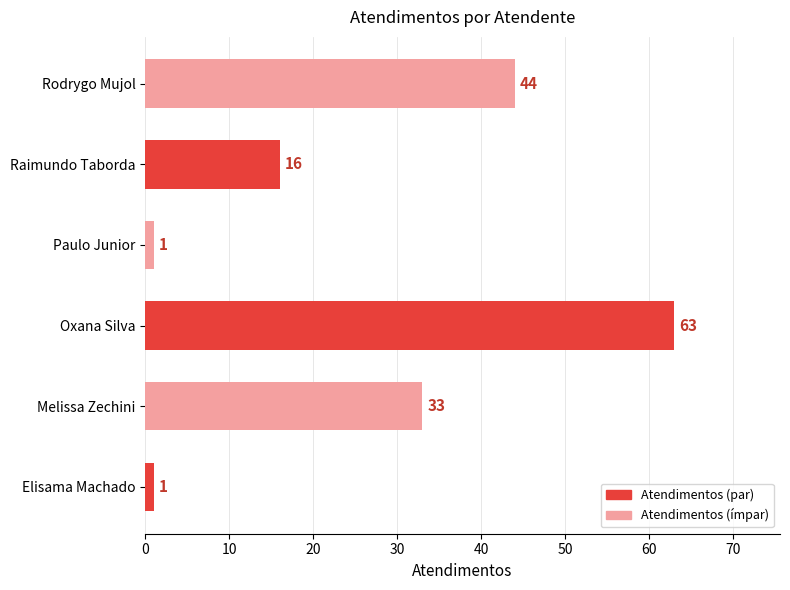

How many categories are shown in the chart?

6